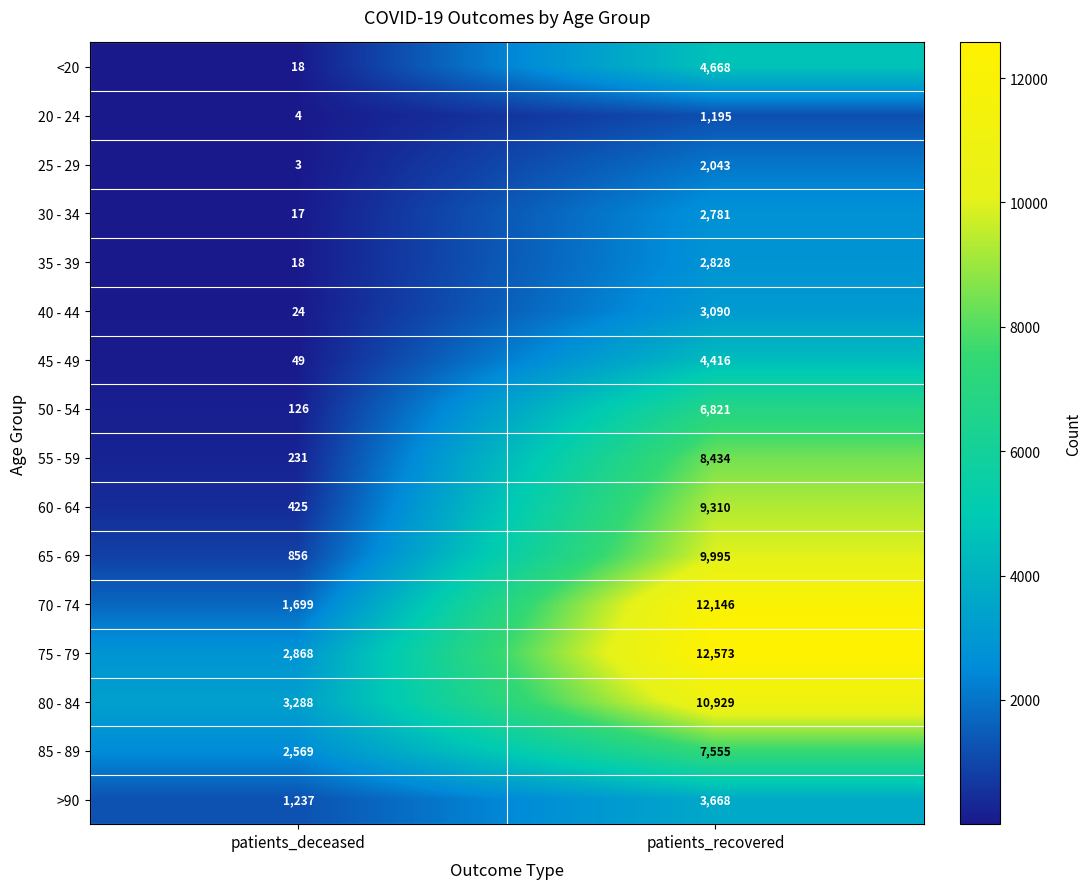

What is the total value across all series at patients_deceased?

13432